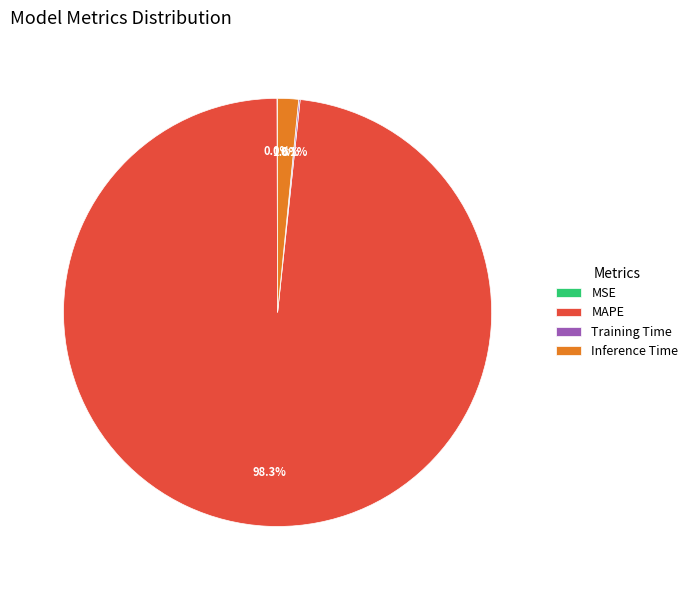

What portion of the pie excludes Inference Time?

98.4%